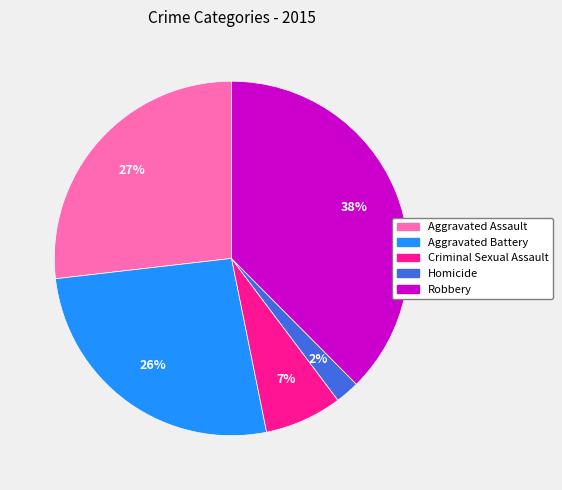

True or false: Aggravated Battery accounts for 26% of the total.

True